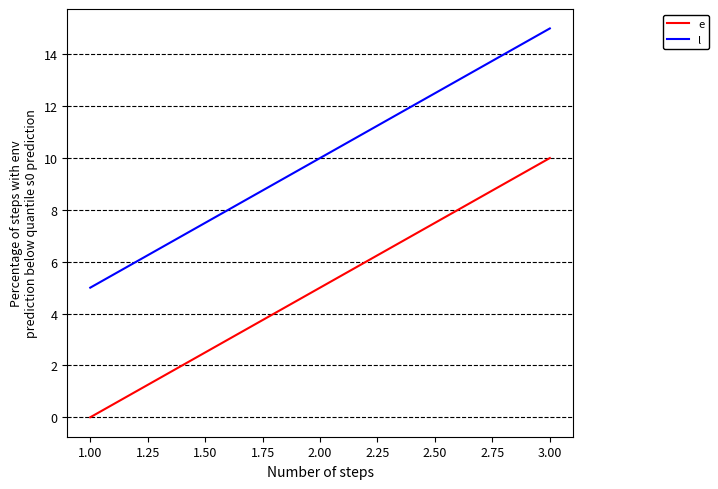

Reading right to left, what are all the values shown in this chart?

e: 10	5	0
l: 15	10	5